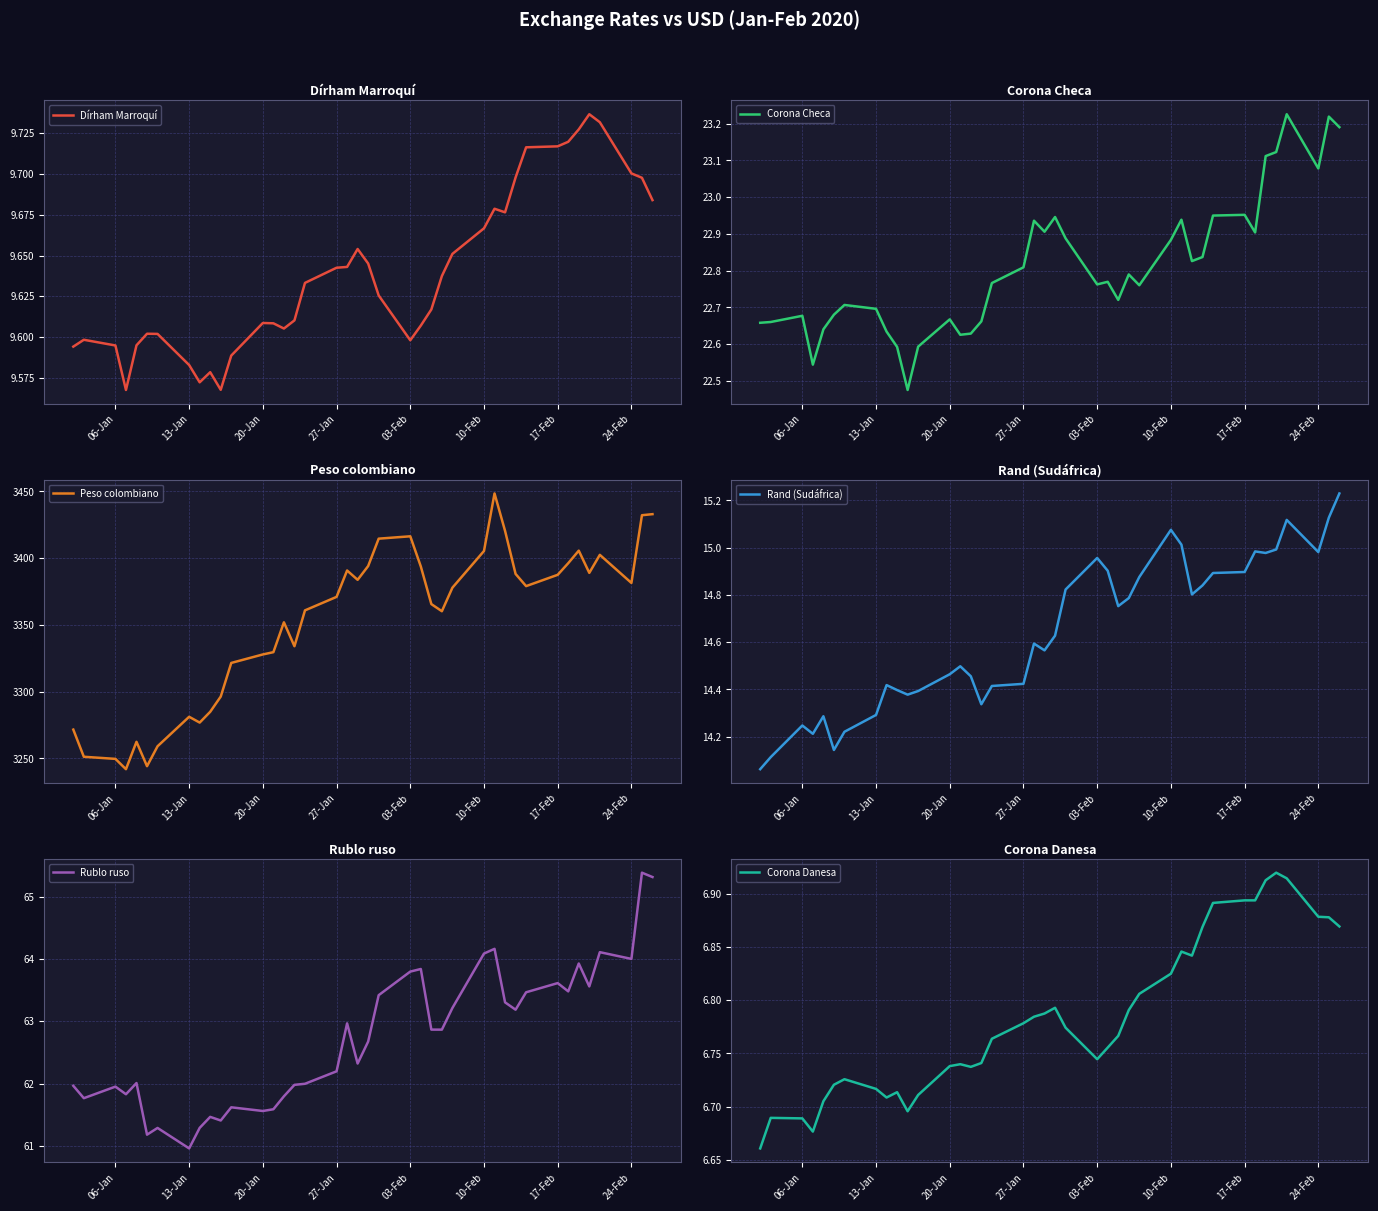

The Corona Danesa series shows 10.5 at 13-Jan. True or false?

False